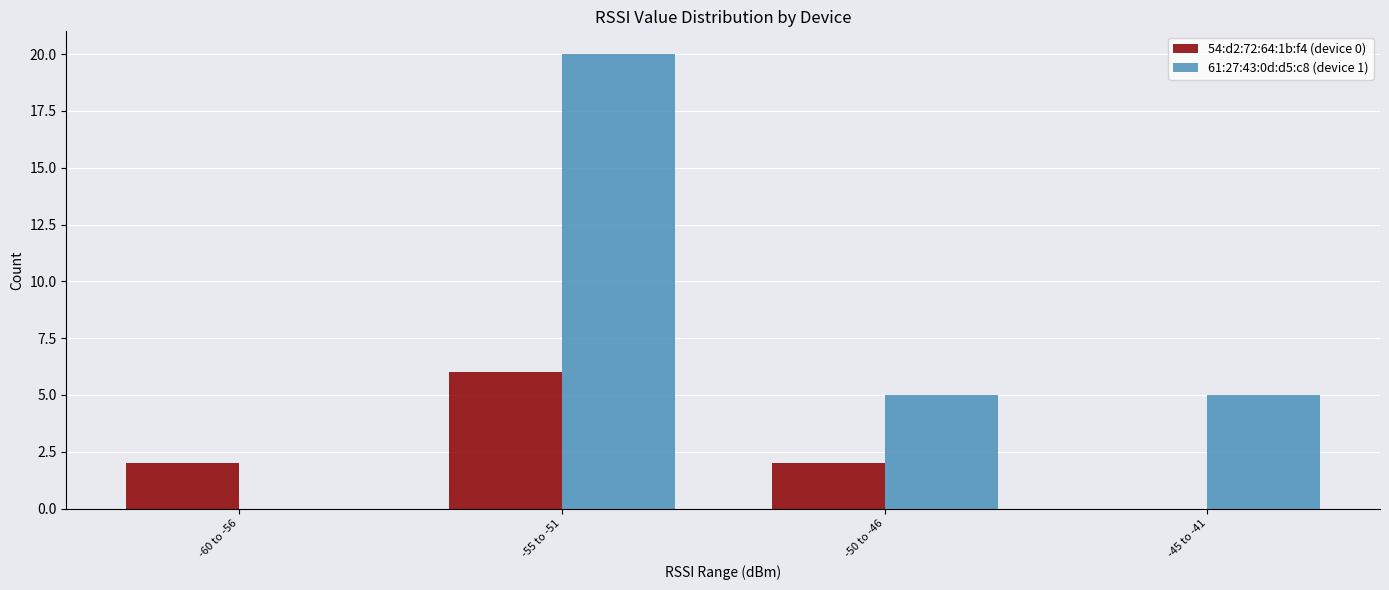

Which category has the highest value in the 54:d2:72:64:1b:f4 (device 0) series?

-55 to -51